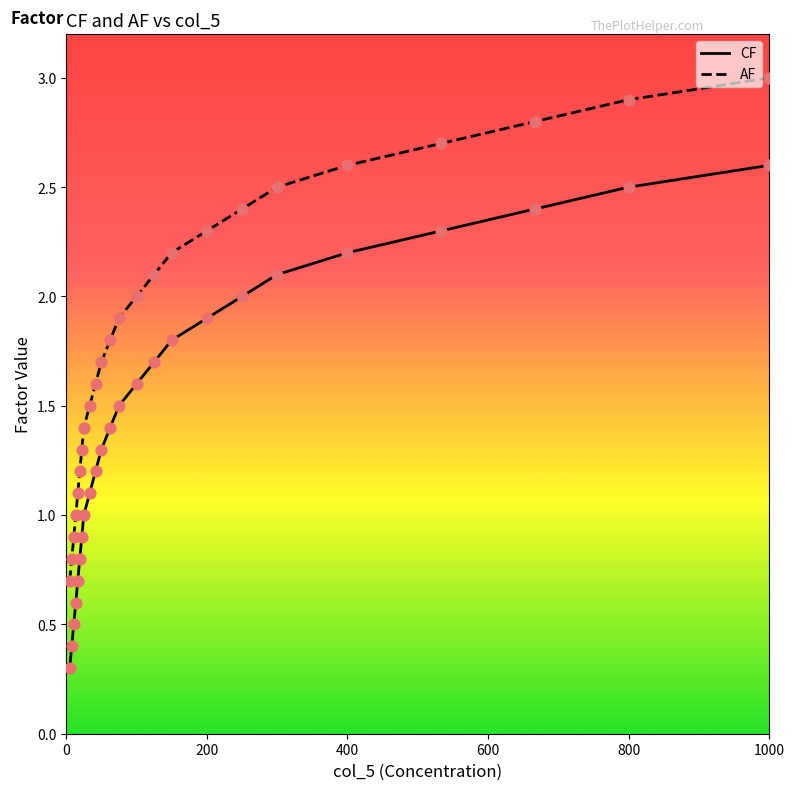

True or false: AF and CF intersect in this chart.

False